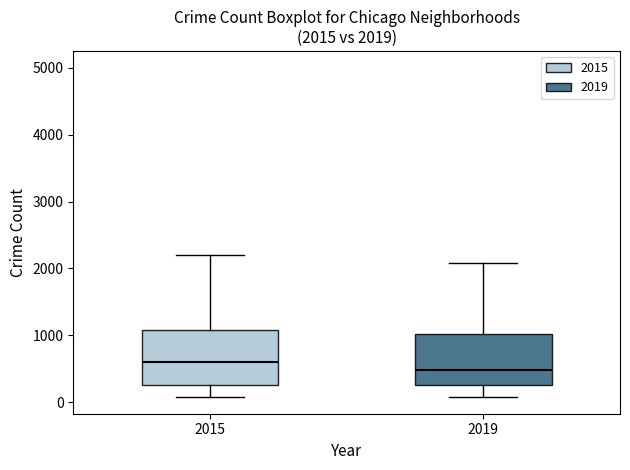

Which box has the lowest median line?

2019